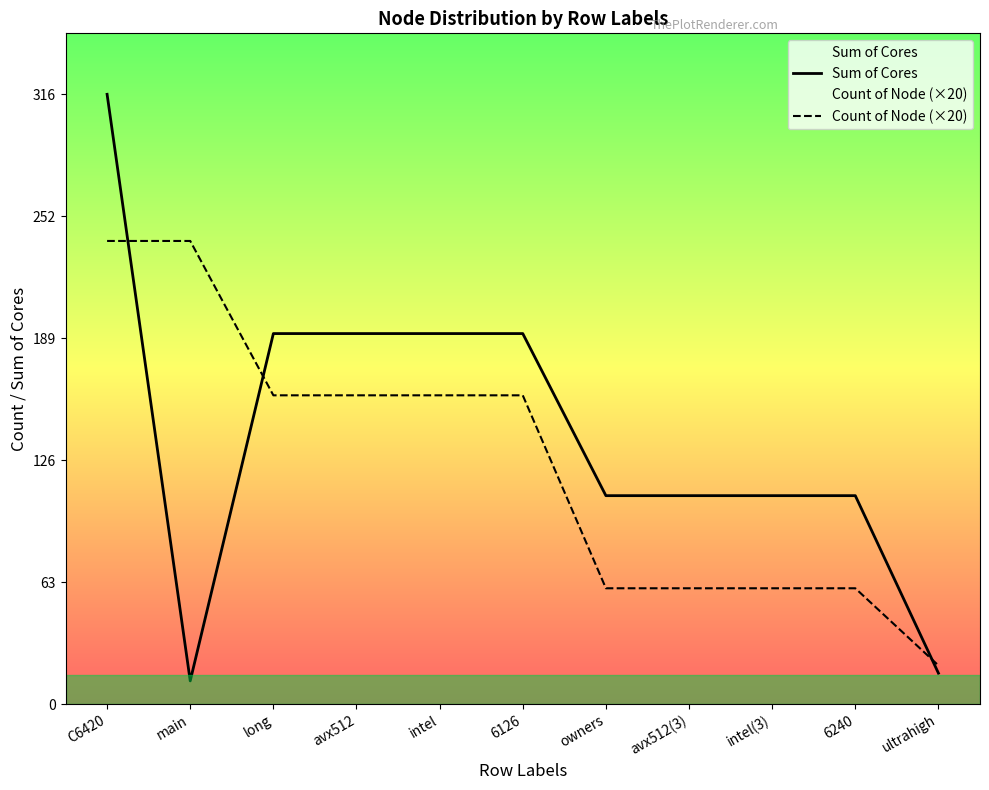

At owners, list the series in order from largest to smallest.

Sum of Cores, Count of Node (×20)